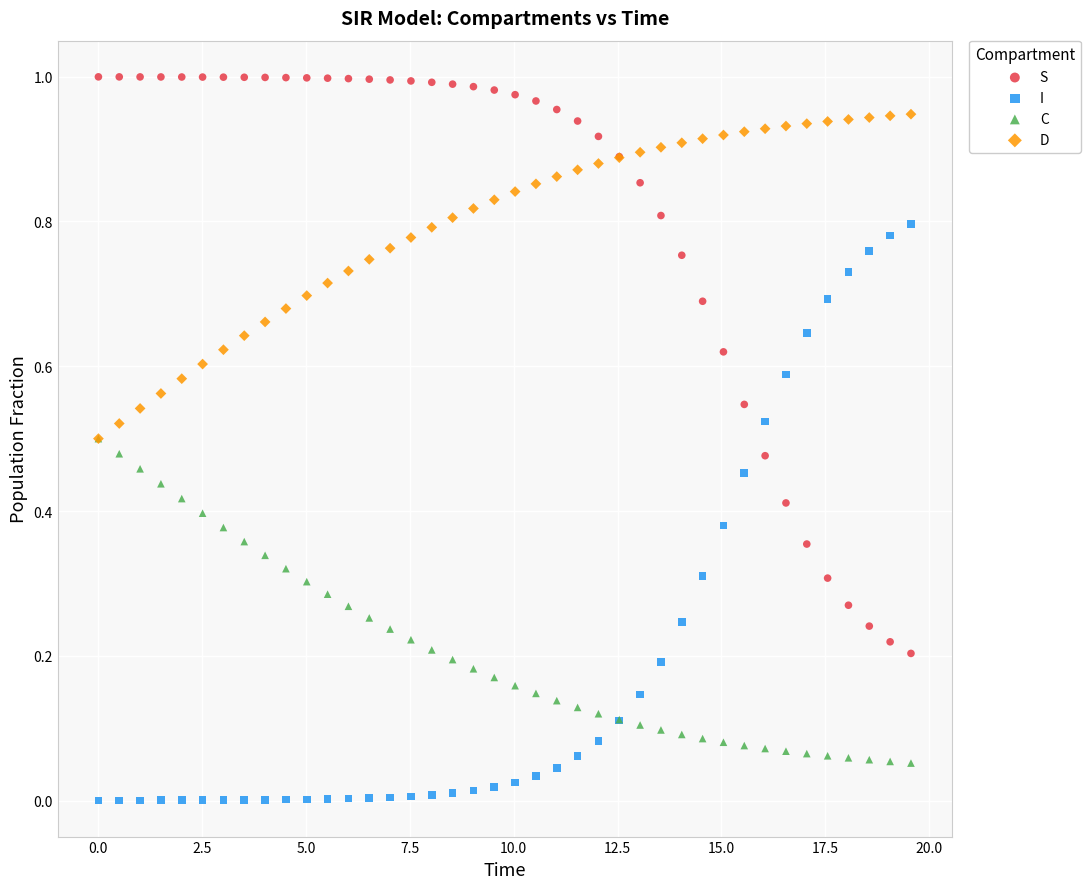

Which series contains the lowest Y value?

I